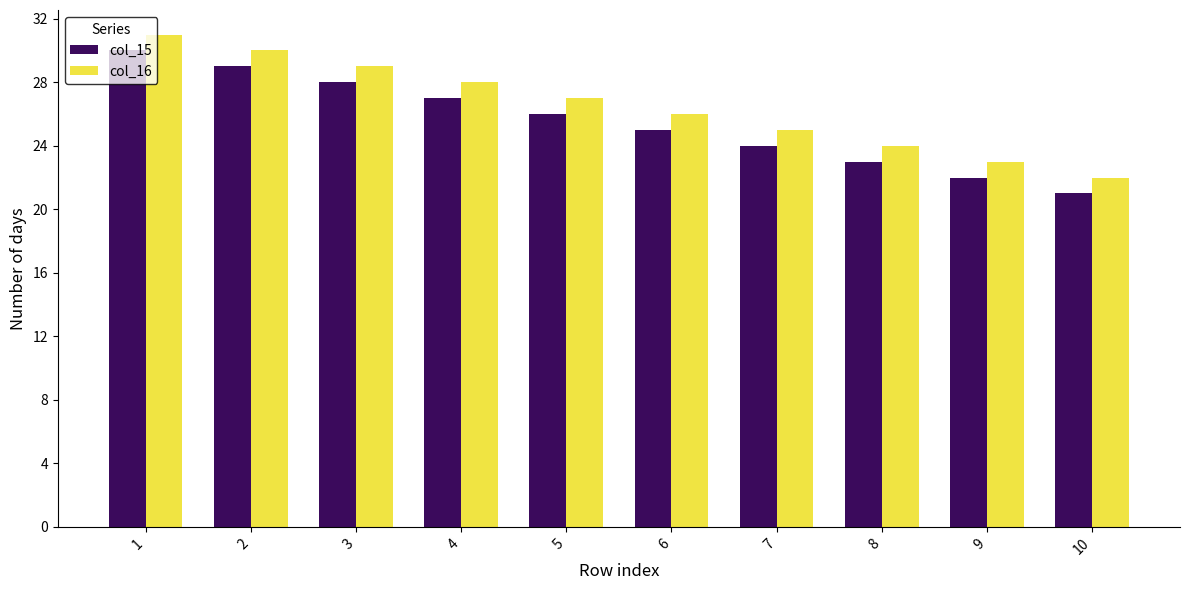

What is the difference between the col_15 values at 8 and 7?

1